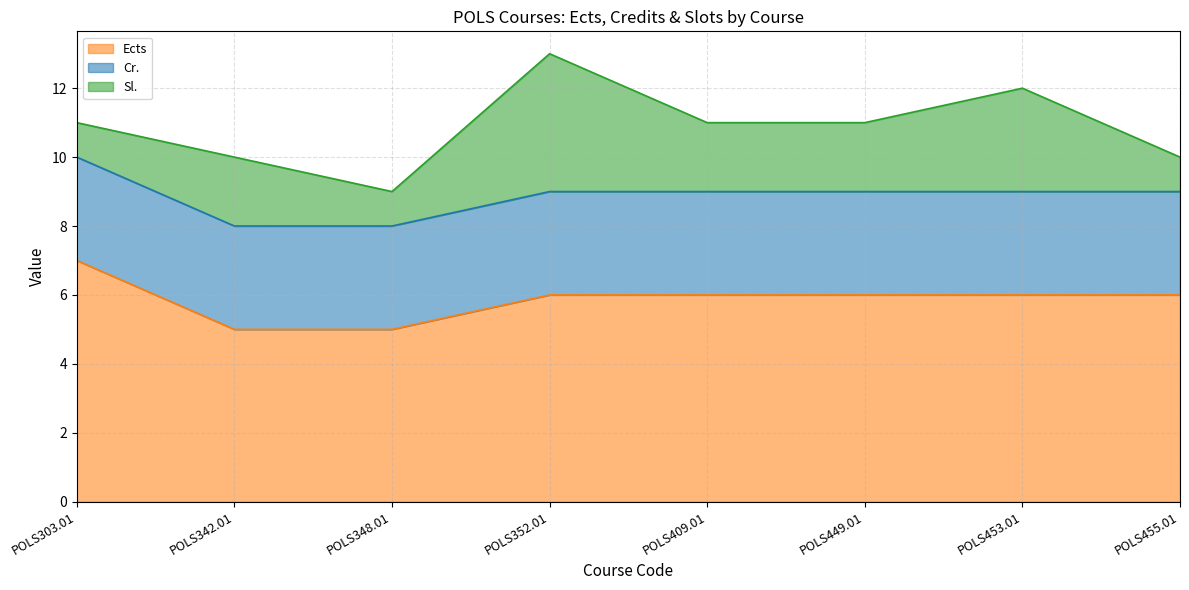

Rank the series at POLS352.01 from lowest to highest value.

Cr., Sl., Ects